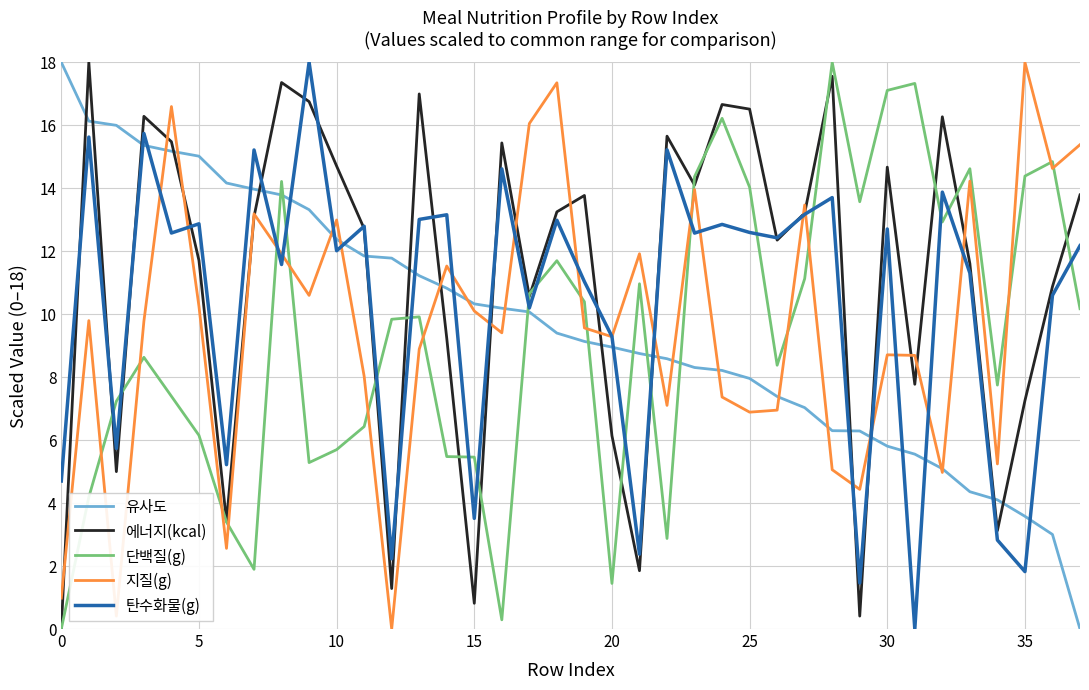

Which series has the largest total across all categories?

에너지(kcal)